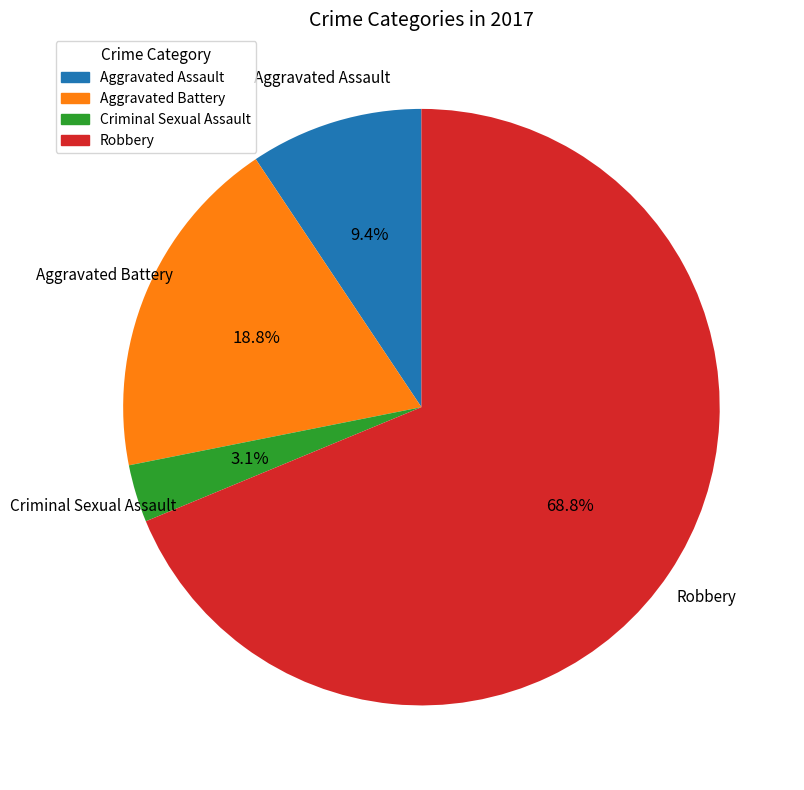

Does any single category account for the majority?

Yes